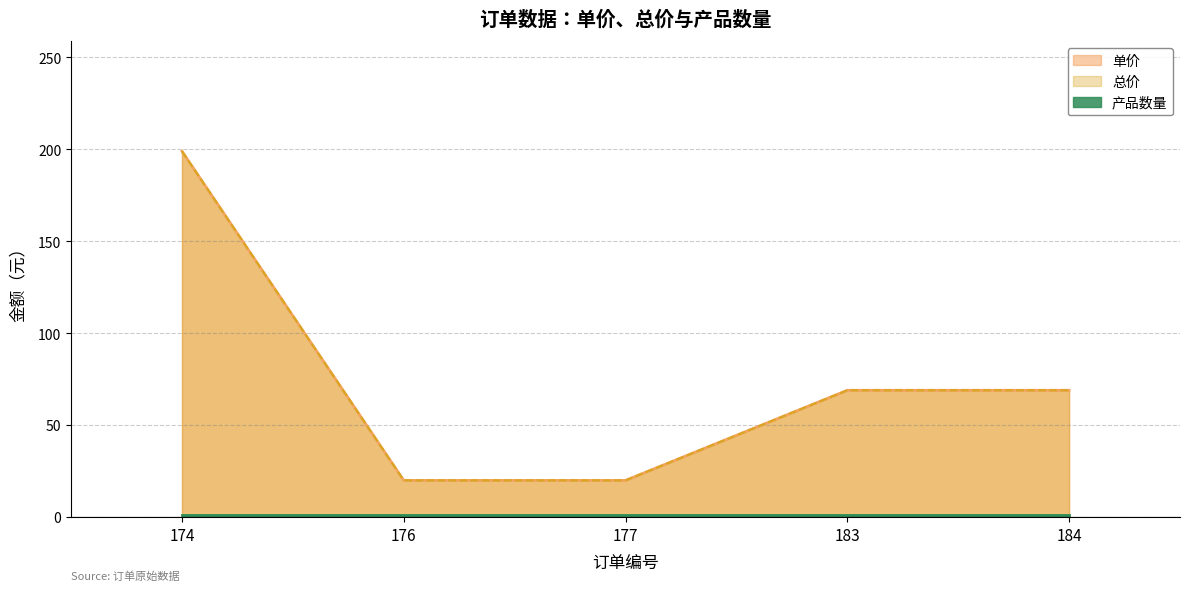

Where does the 单价 series first go above 69?

174